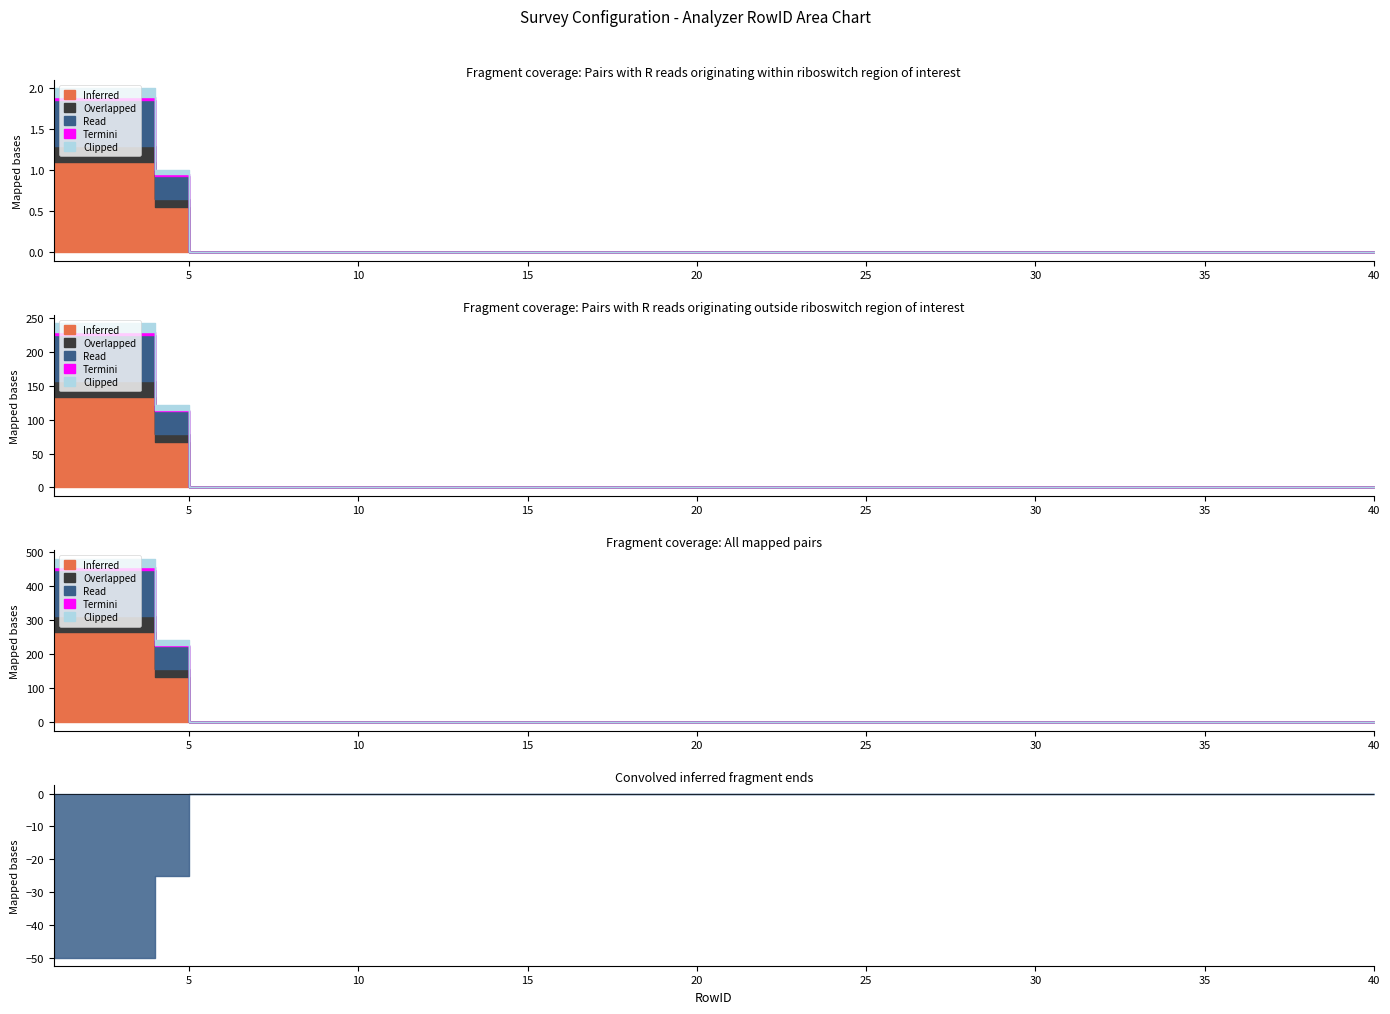

Which series changed the most between 4 and 14?

Inferred